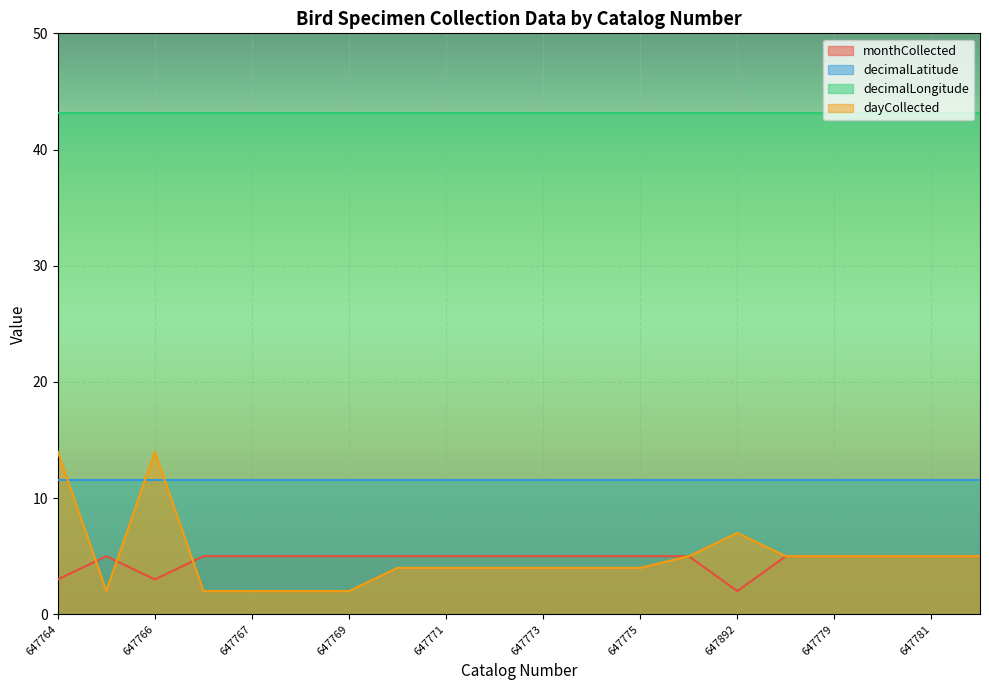

What is the smallest value displayed?

2.0